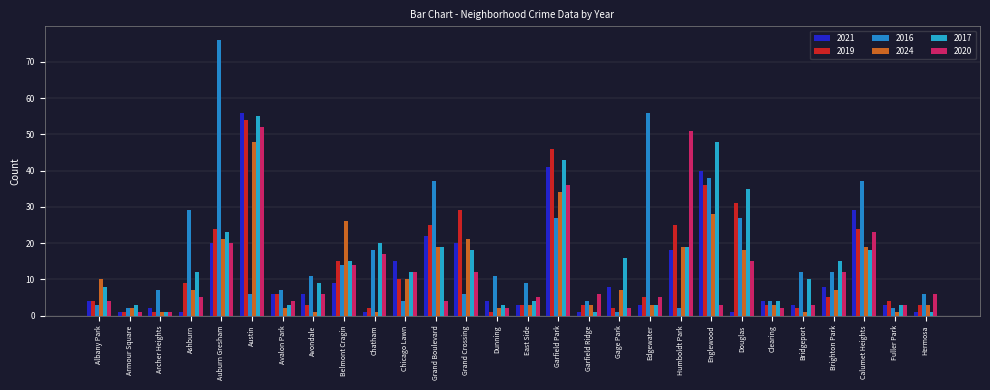

How many bars are there in each group?

6